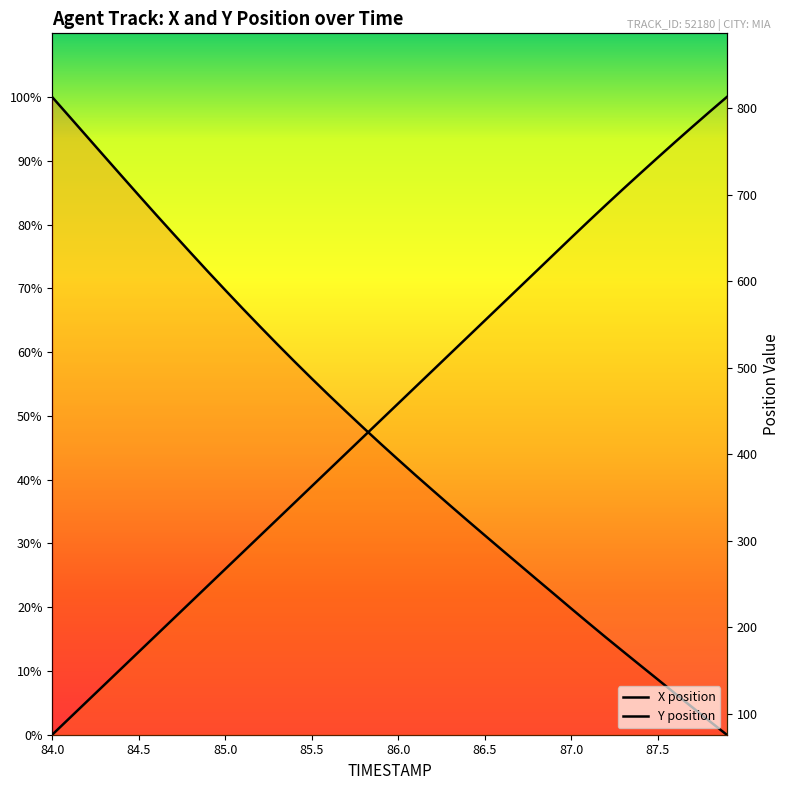

Count the number of categories in the chart.

40